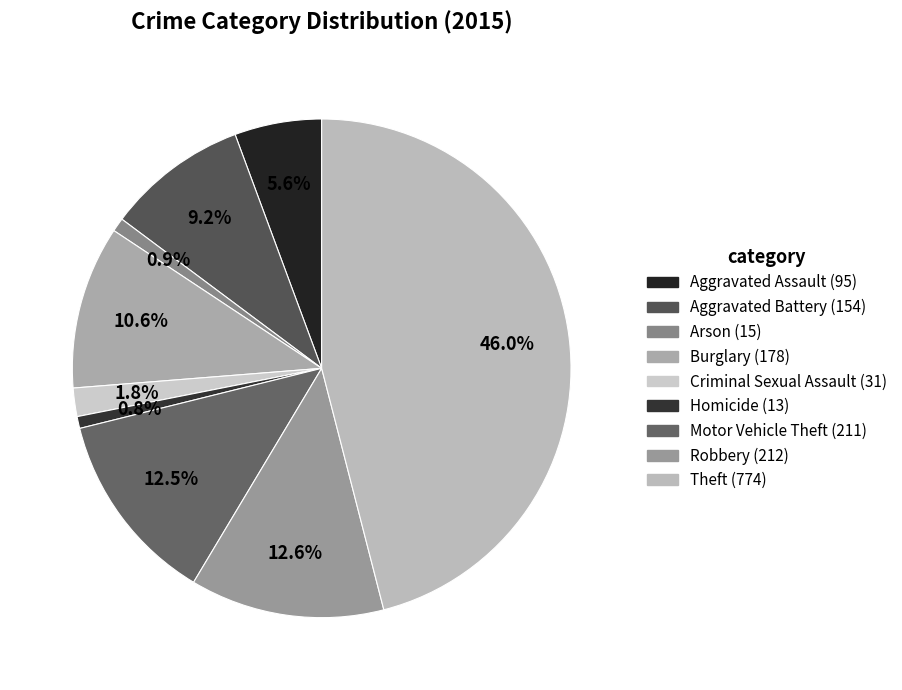

What is the change in value from Aggravated Assault to Motor Vehicle Theft?

+116